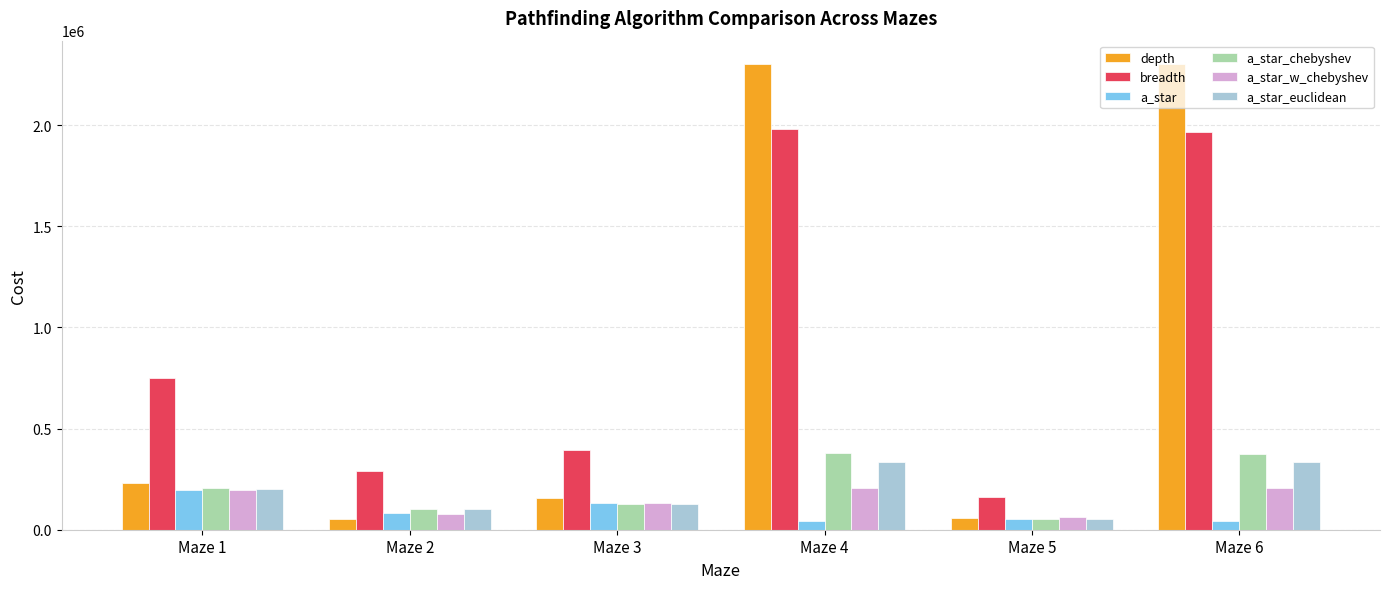

Is it true that breadth equals 540861 at Maze 6?

False